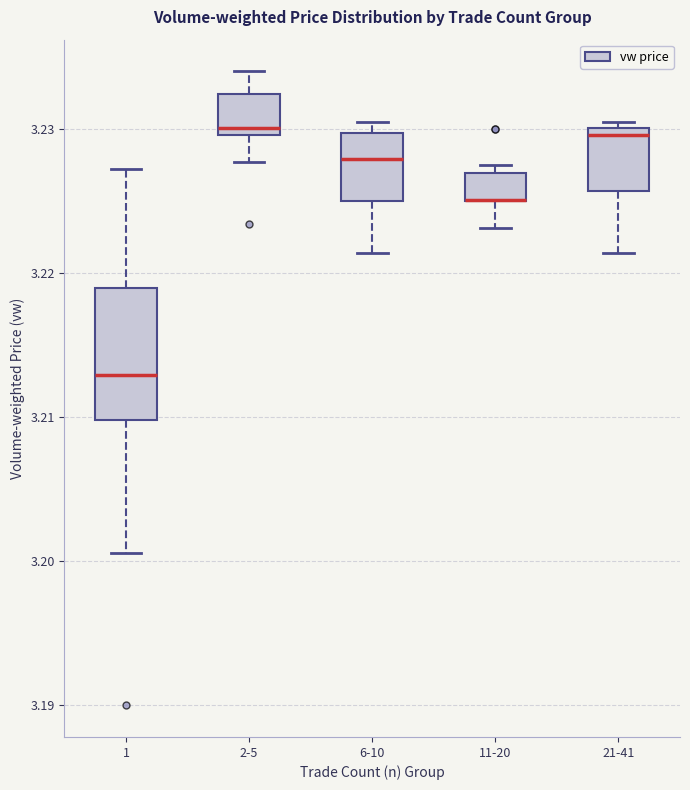

Where is the lower edge of the box for 2-5 on the y-axis? The values are not printed on the chart, so give them approximately, as read against the axis.

3.230